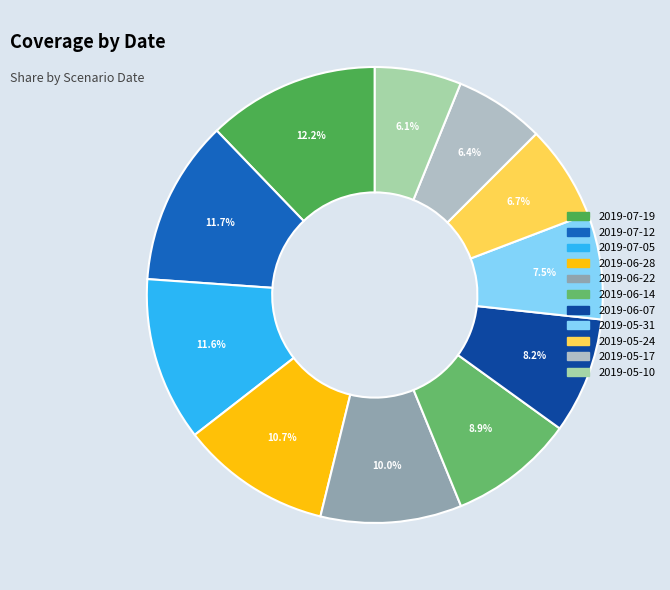

Which has a higher value, 2019-05-10 or 2019-06-14?

2019-06-14